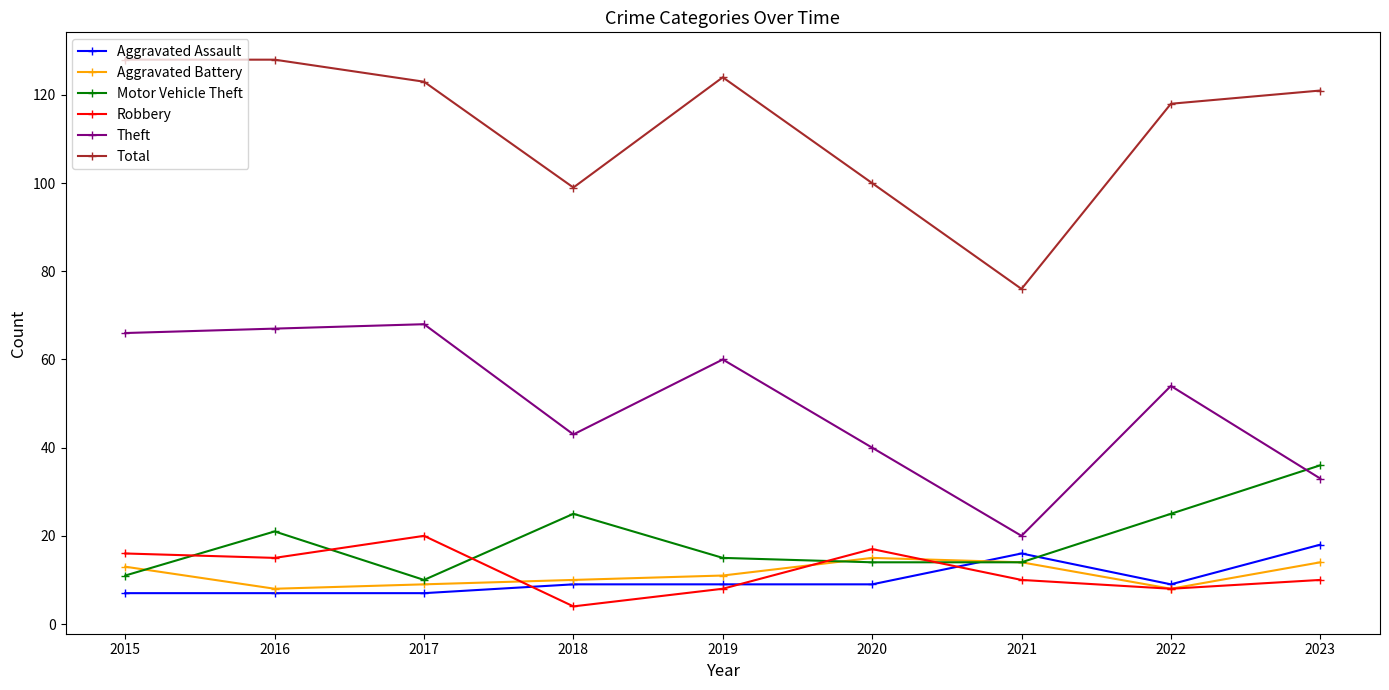

Between 2020 and 2022, which series saw the biggest shift?

Total